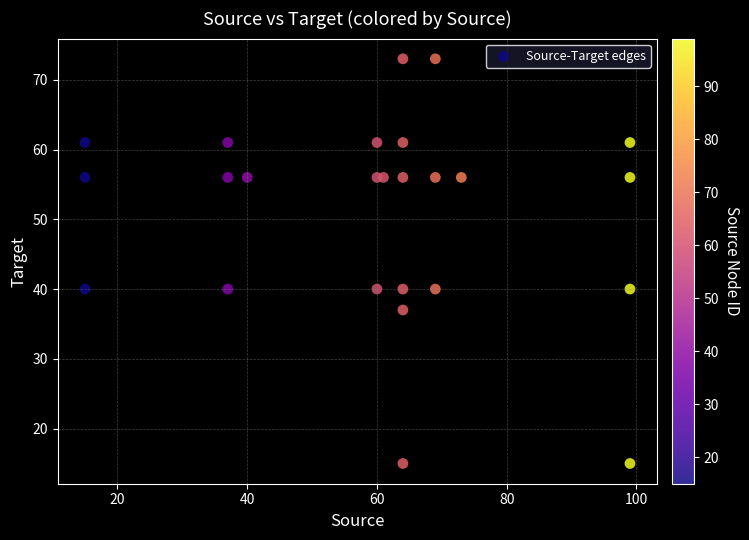

What is the range of Y values (max minus min)?

58